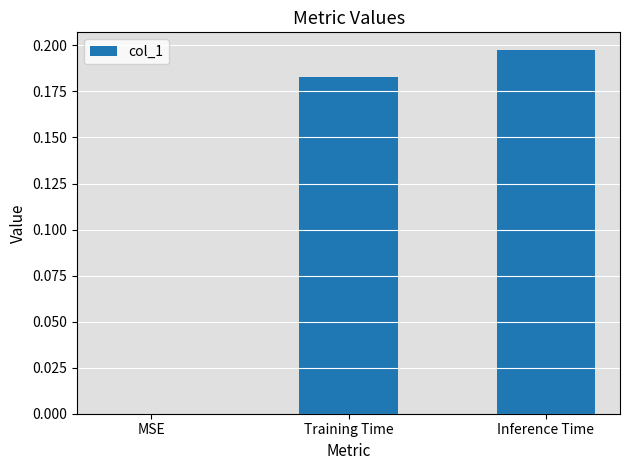

The value at Training Time is 0.1. True or false?

False